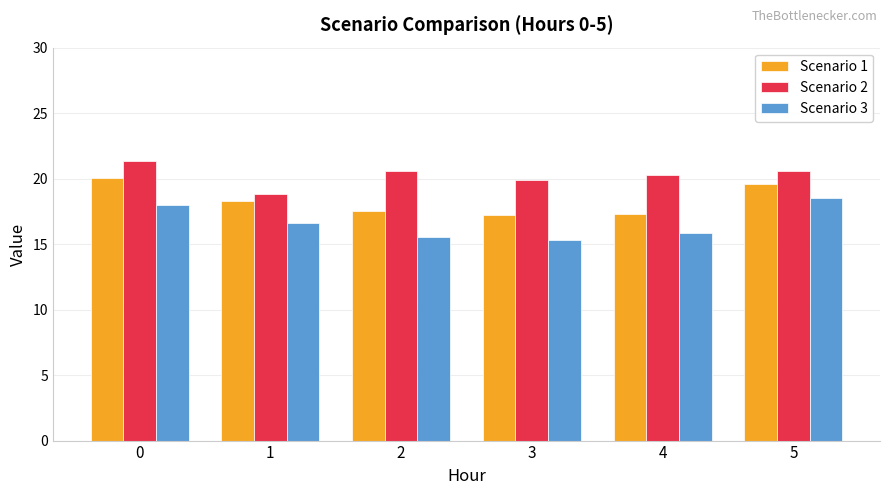

How many groups of bars are there?

6